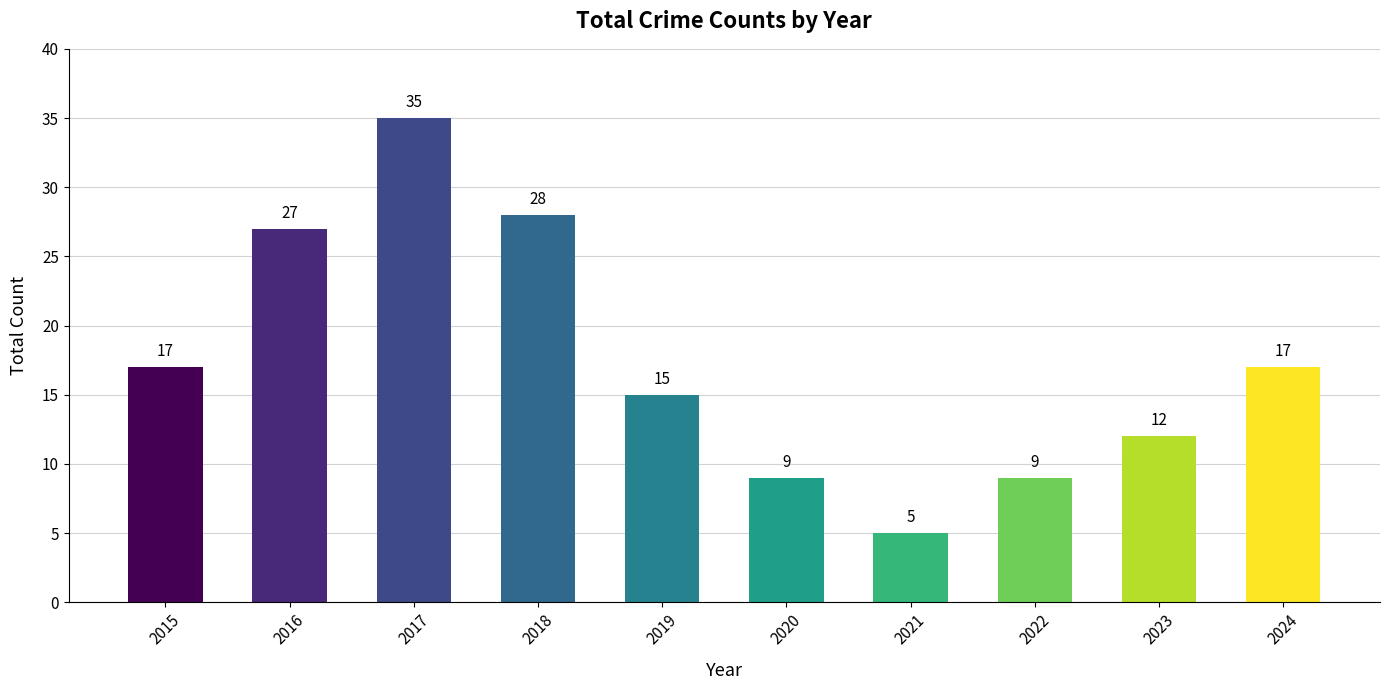

Reading left to right, transcribe all the data shown in this chart.

17	27	35	28	15	9	5	9	12	17